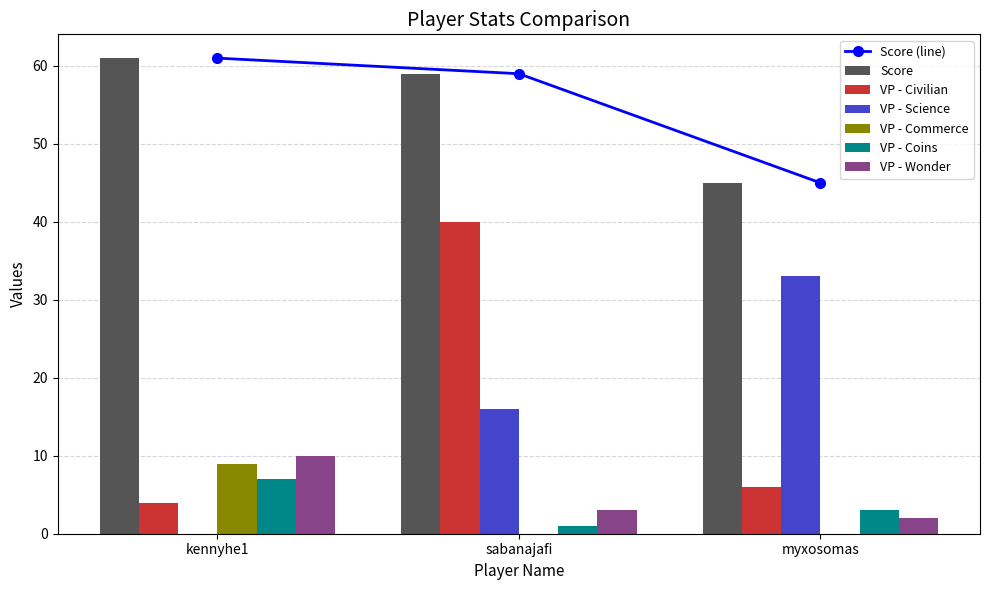

What is the sum of all Score values?

165